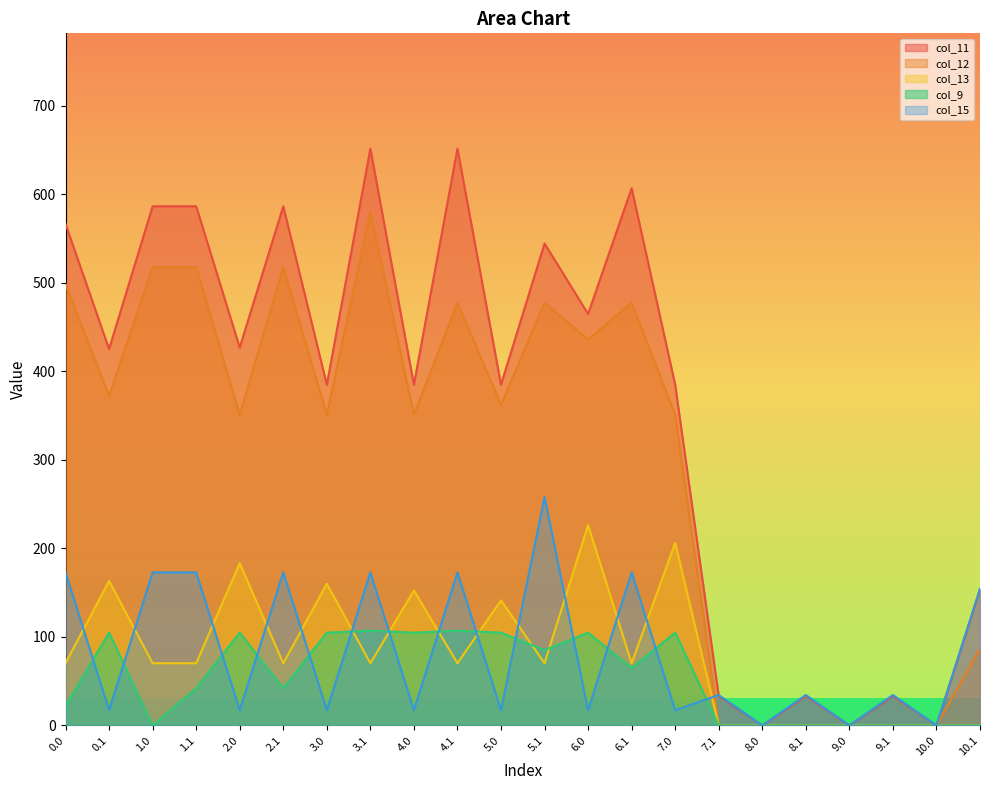

What is the difference between the col_11 values at 9.0 and 4.1?

651.3